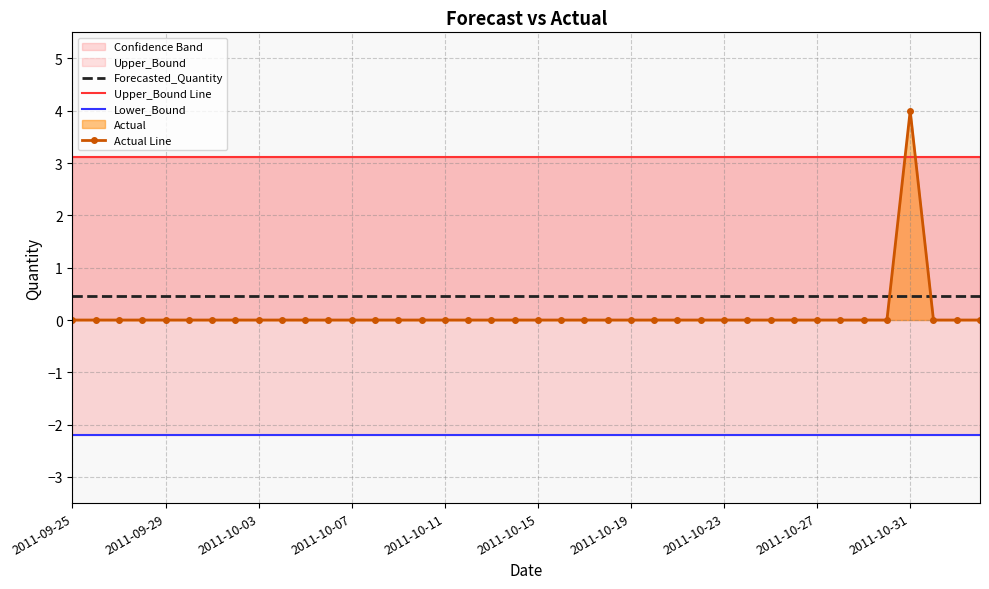

After their last crossing, which series has the higher values: Forecasted_Quantity or Actual Line?

Forecasted_Quantity